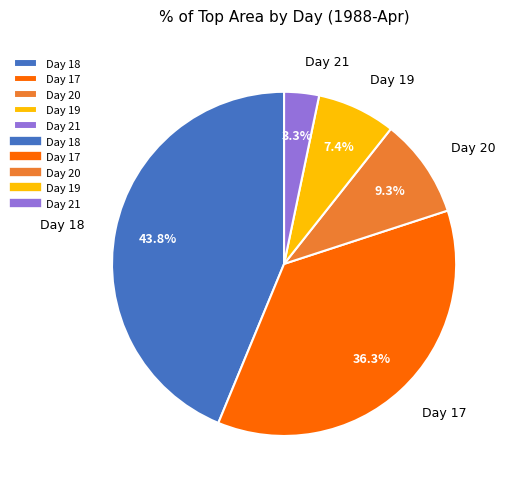

Is there any slice that represents more than half of the pie?

No